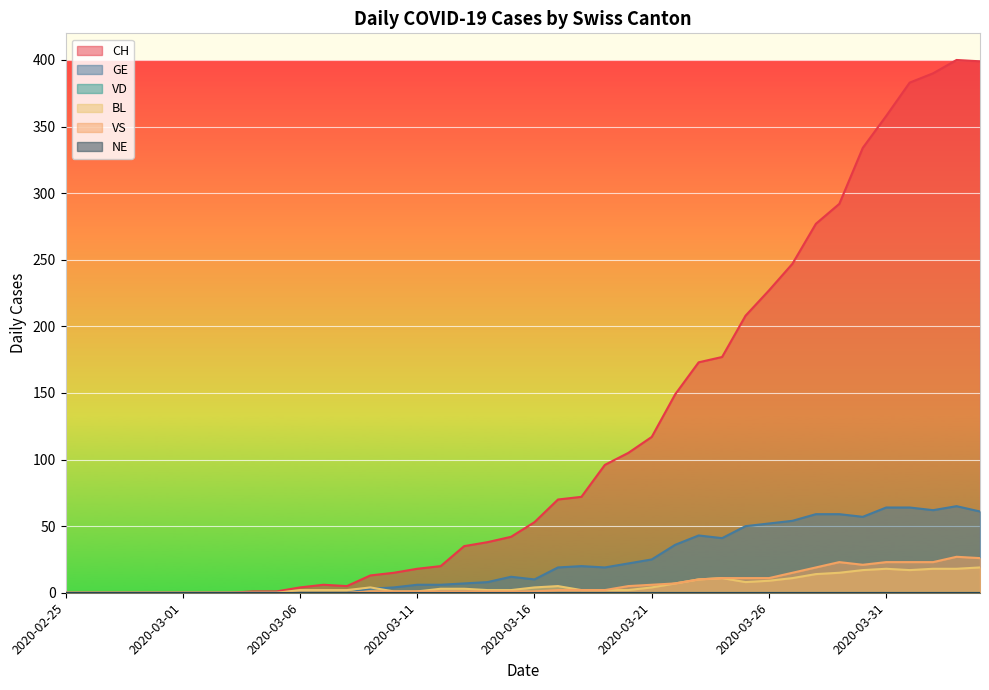

How many lines are shown in the chart?

6